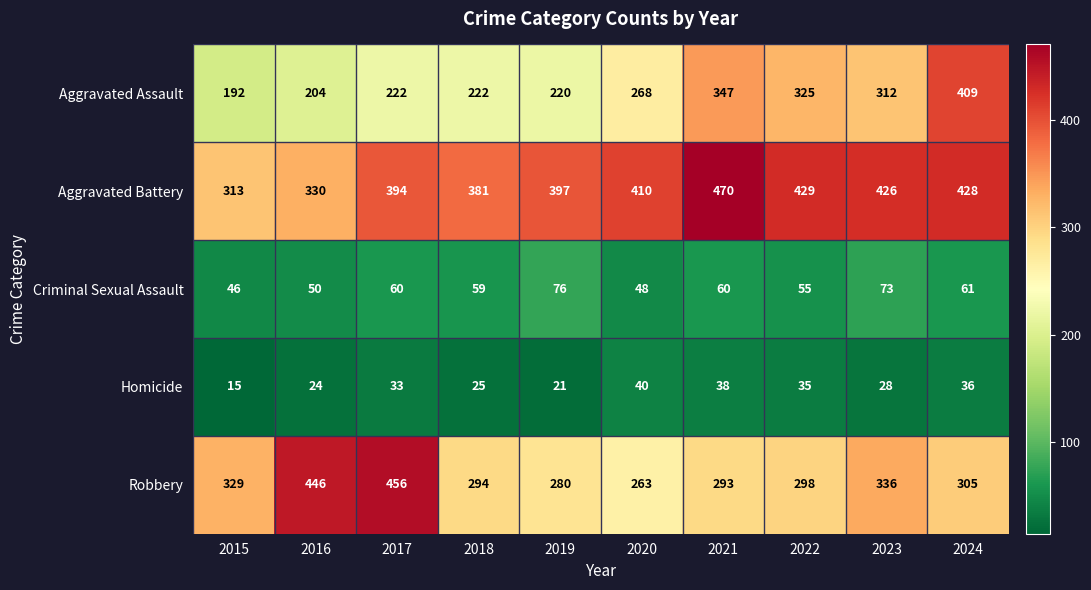

At how many categories does at least one series exceed 455?

2